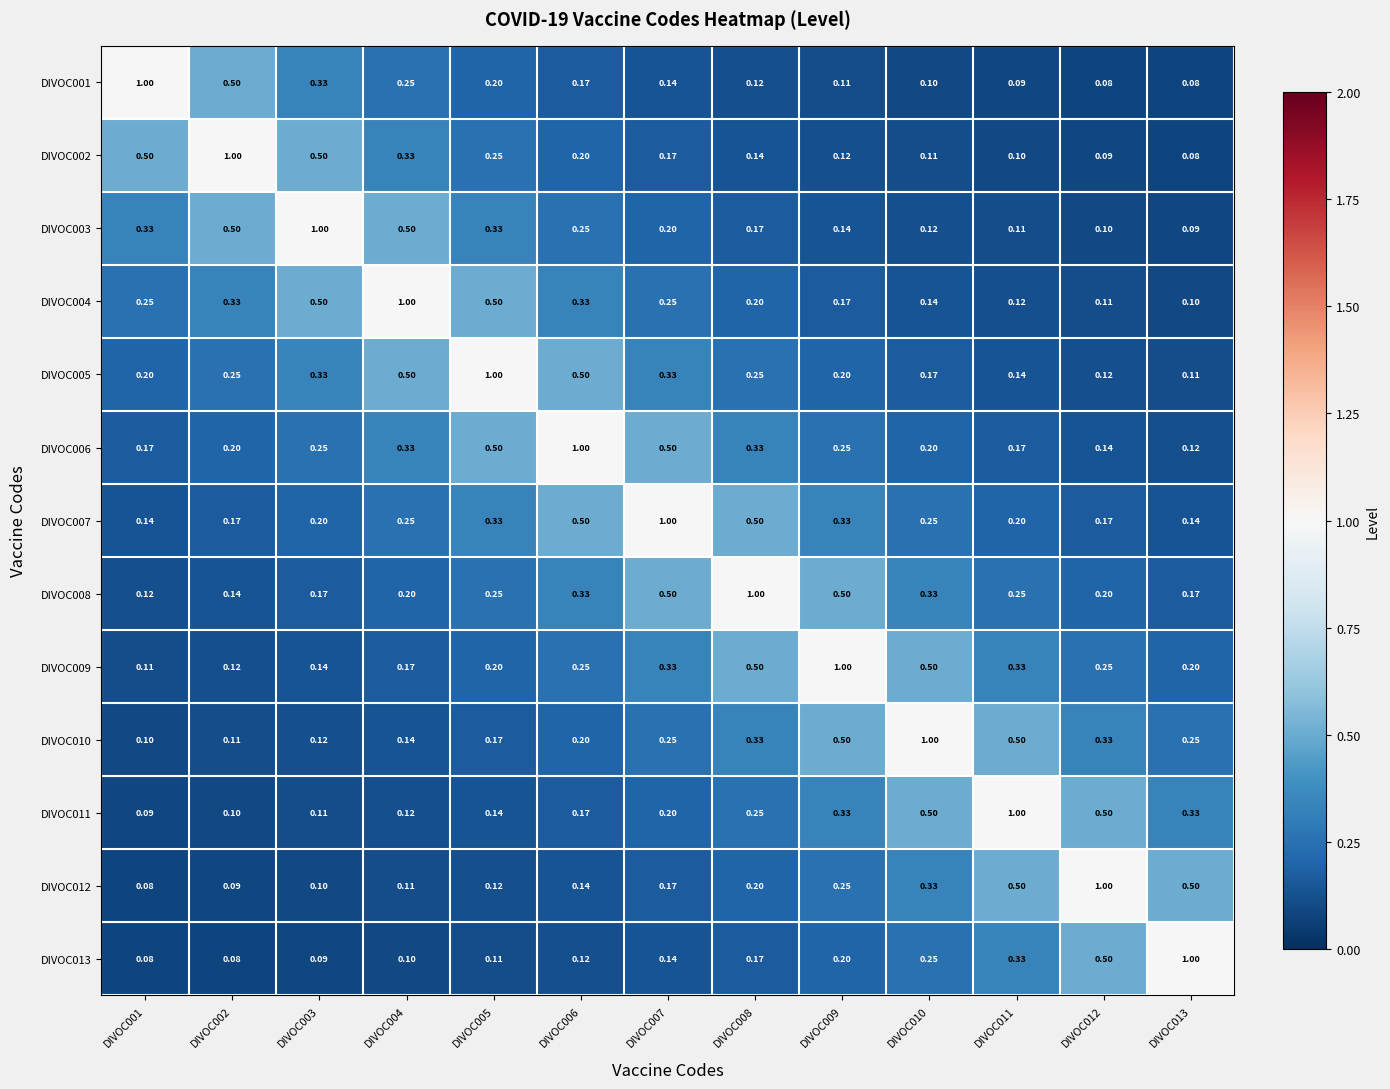

How many categories are shown in the chart?

13